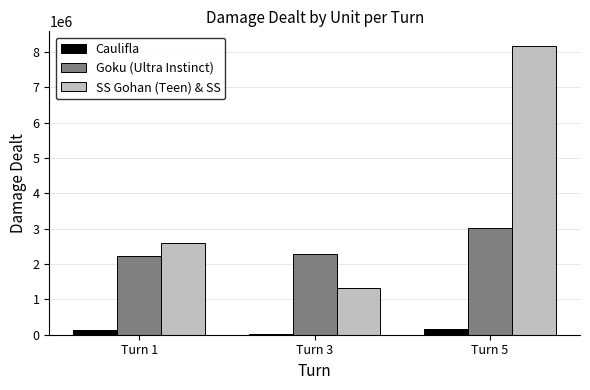

Are the bars horizontal?

No